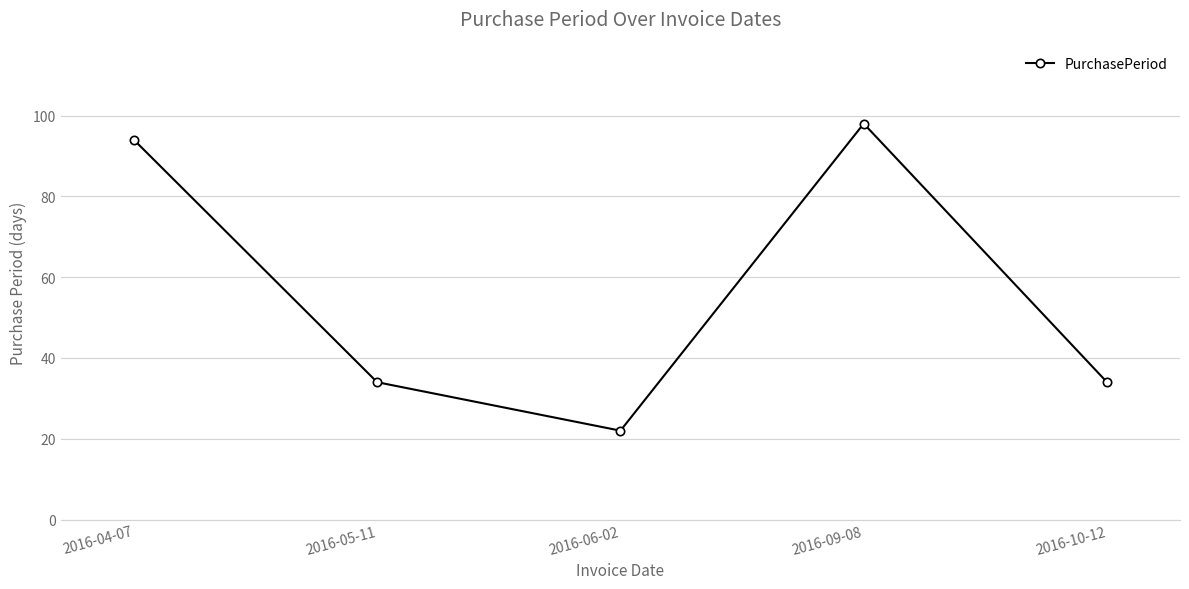

Reading left to right, transcribe all the data shown in this chart.

2016-04-07=94	2016-05-11=34	2016-06-02=22	2016-09-08=98	2016-10-12=34